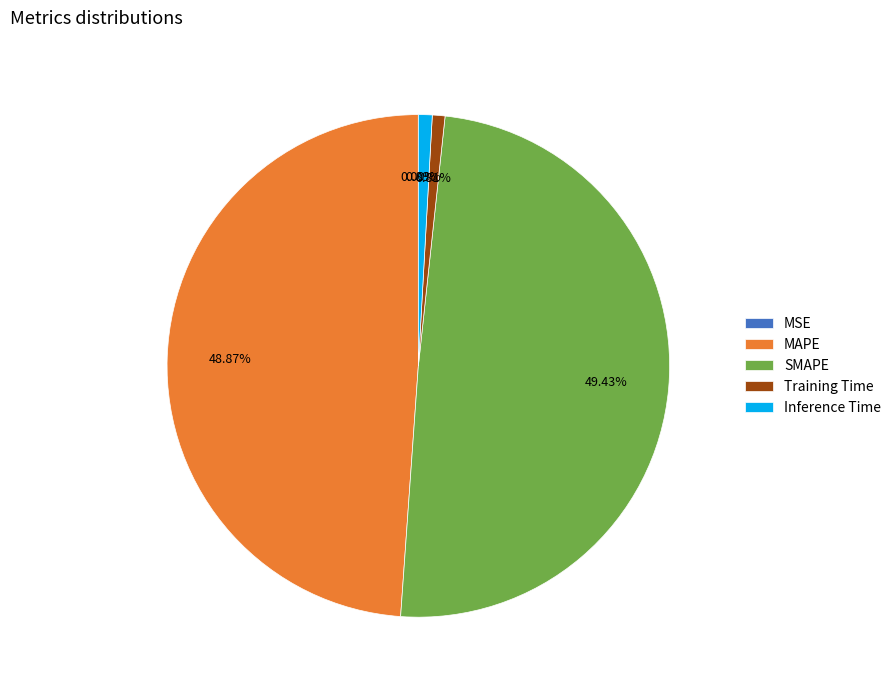

The SMAPE slice represents 49% of the pie. True or false?

True